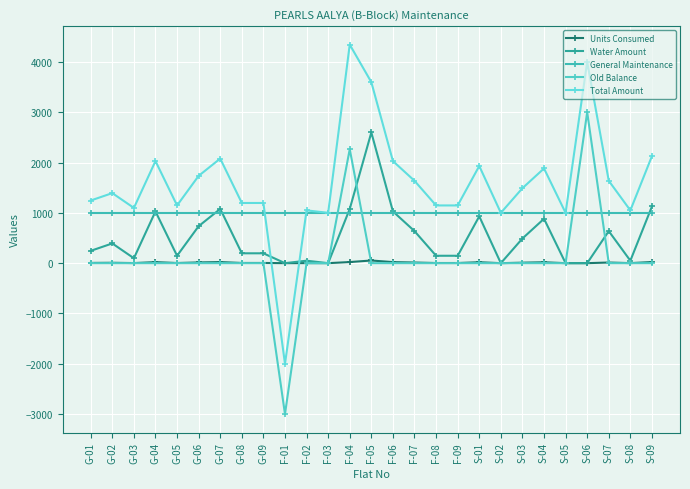

How many values in the Water Amount series are below 245?

13